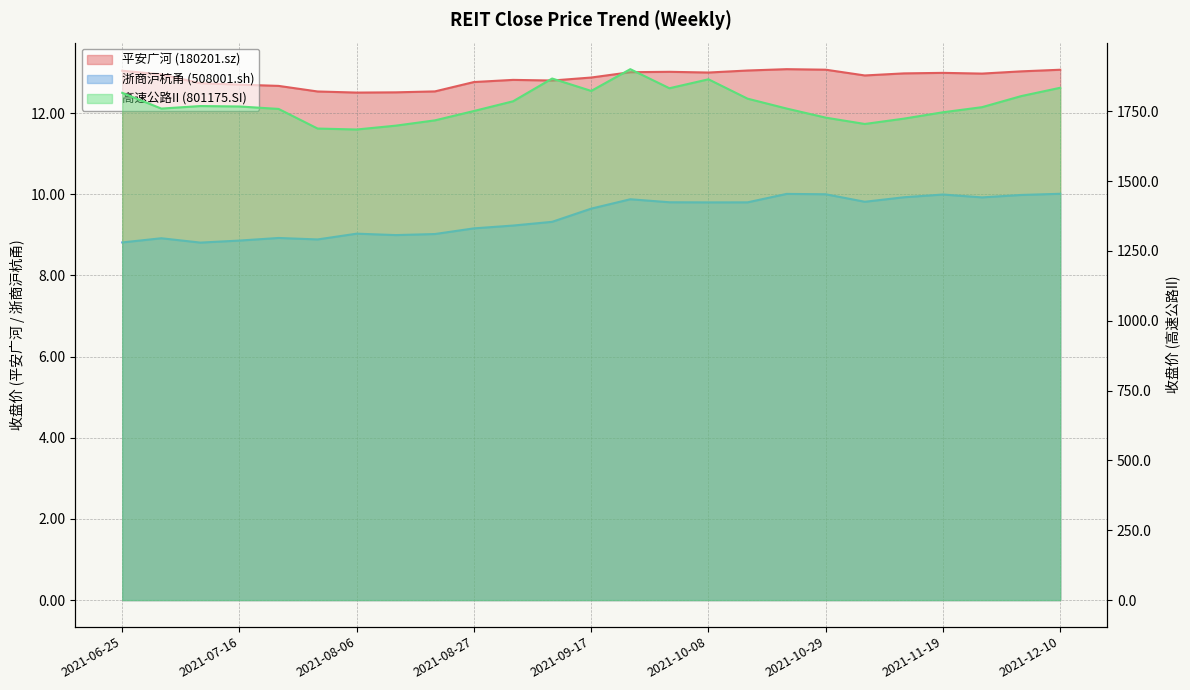

At which category is the sum across all series the highest?

2021-09-24